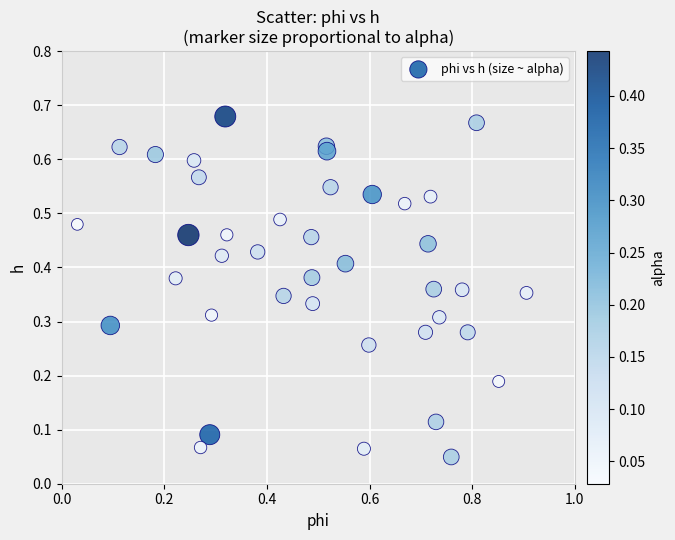

What is the range of X values (max minus min)?

0.9